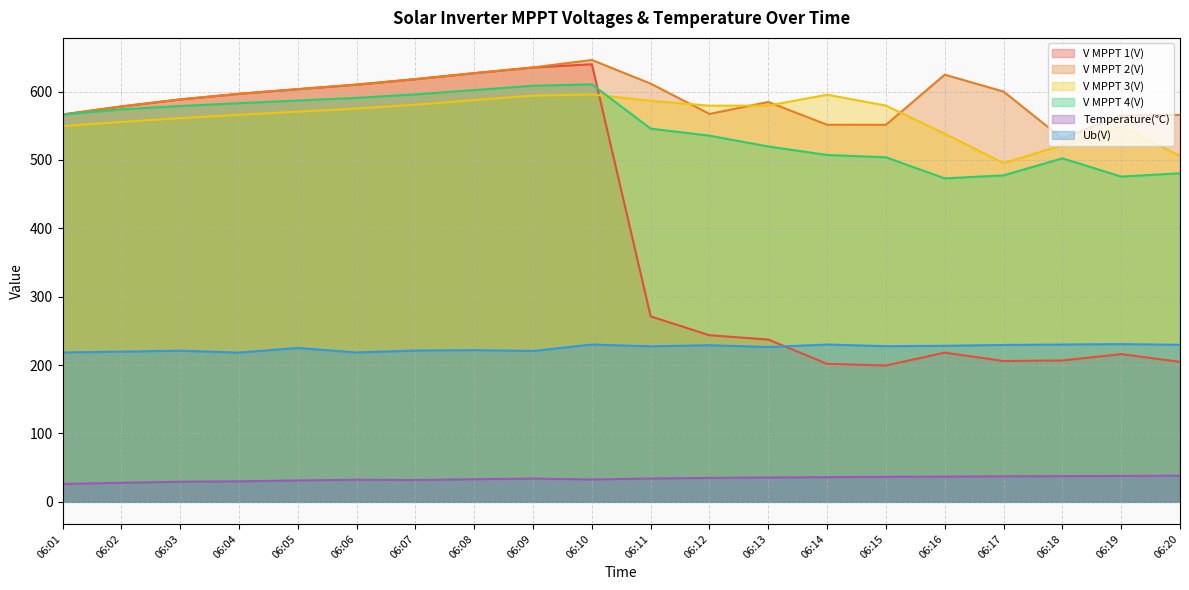

Reading left to right, transcribe all the data shown in this chart.

V MPPT 1(V): 566.3	578.1	588.4	596.6	603.4	610.0	618.0	626.8	635.1	639.9	271.2	243.6	237.3	201.8	199.4	218.2	205.9	206.7	216.0	204.7
V MPPT 2(V): 566.4	578.2	588.5	596.7	603.5	610.2	618.2	626.9	635.2	646.1	611.5	567.2	584.7	551.4	551.3	624.6	599.9	531.3	564.7	565.8
V MPPT 3(V): 549.3	555.5	561.0	565.9	570.6	575.0	580.7	587.5	594.0	595.7	586.4	579.3	579.4	595.3	579.4	538.3	495.2	521.5	548.8	505.7
V MPPT 4(V): 566.3	573.9	578.8	582.9	586.8	590.7	595.8	602.1	608.4	610.5	545.7	535.4	519.6	507.2	503.8	473.0	477.4	502.3	475.6	480.4
Temperature(℃): 26.1	27.9	29.4	30.0	31.3	32.3	31.9	33.1	34.0	32.7	34.1	35.0	35.6	36.1	36.6	36.9	37.3	37.6	37.9	38.3
Ub(V): 218.4	219.6	221.0	218.2	225.0	218.4	221.2	221.8	220.6	230.0	227.4	229.0	226.4	230.0	227.6	228.2	229.4	230.0	230.6	229.6